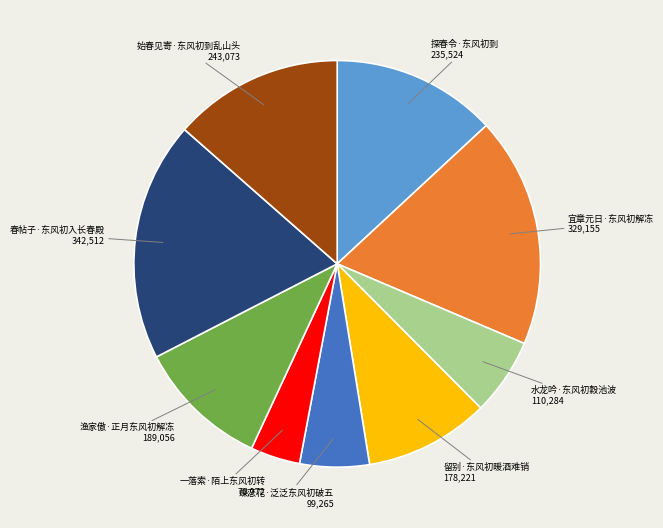

Is there any slice that represents more than half of the pie?

No